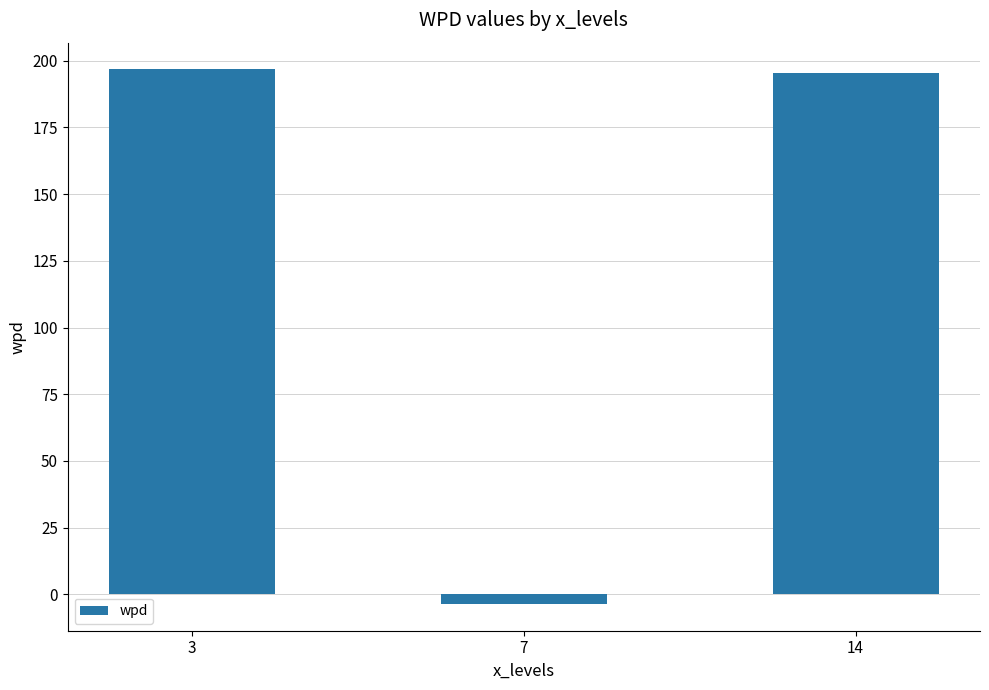

Where is the data nearest to the value 96?

14